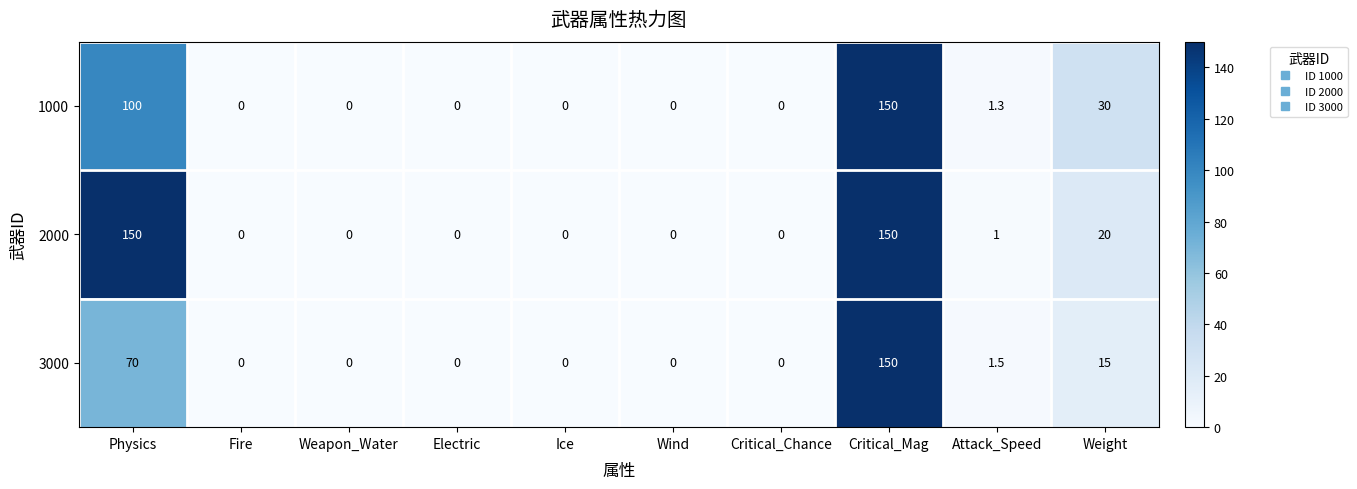

Rank the series by their average value, from lowest to highest.

3000, 1000, 2000